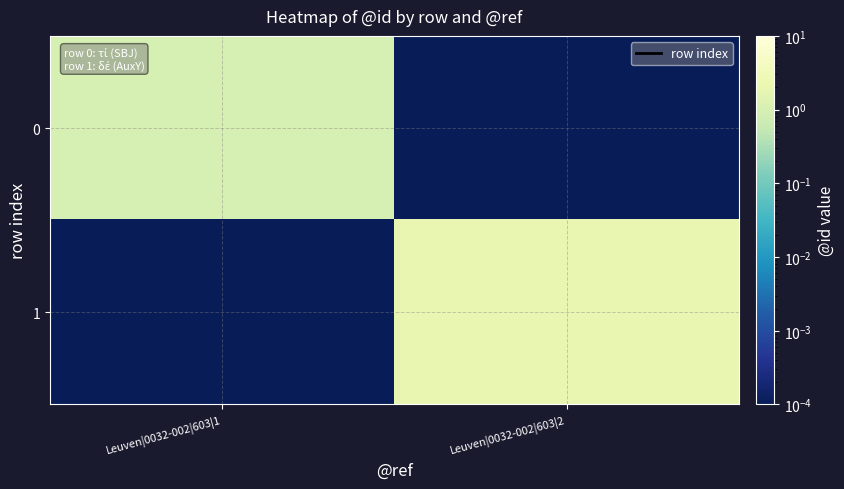

What is the greatest value displayed?

2.0